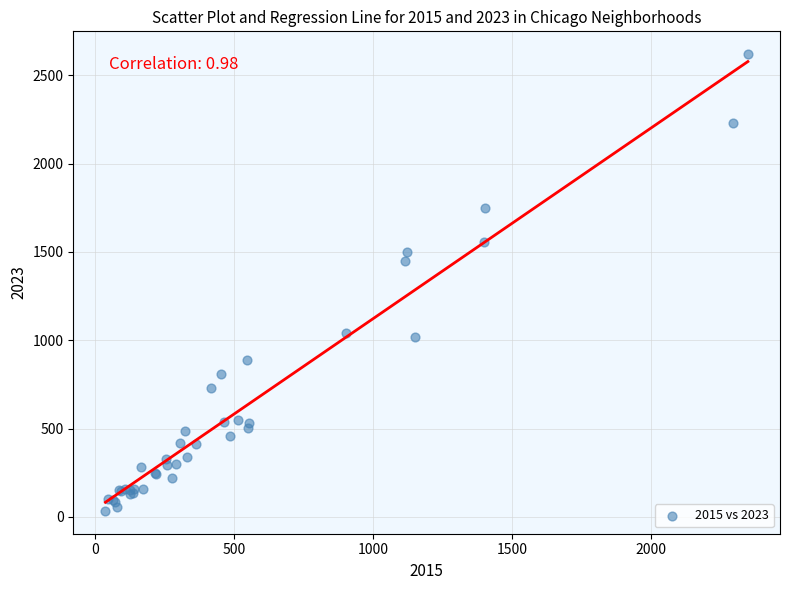

What Y value in the scatter plot is closest to 1327?

1451